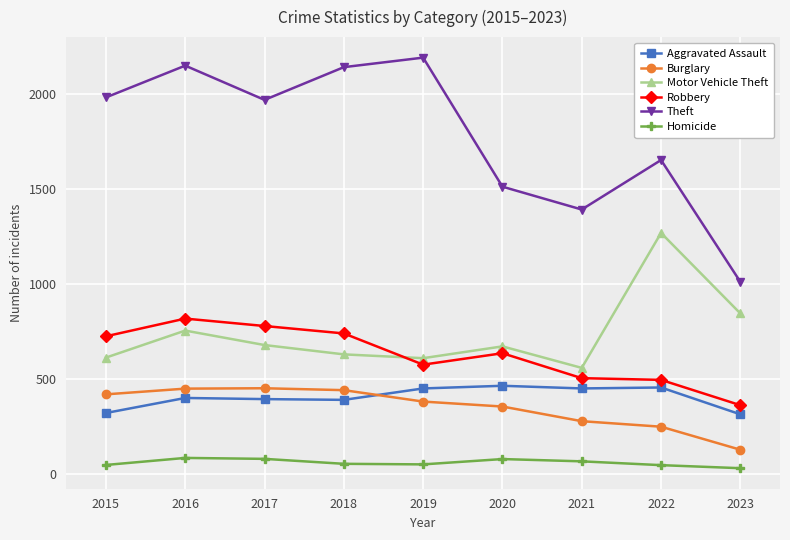

True or false: Motor Vehicle Theft and Homicide cross at least once.

False